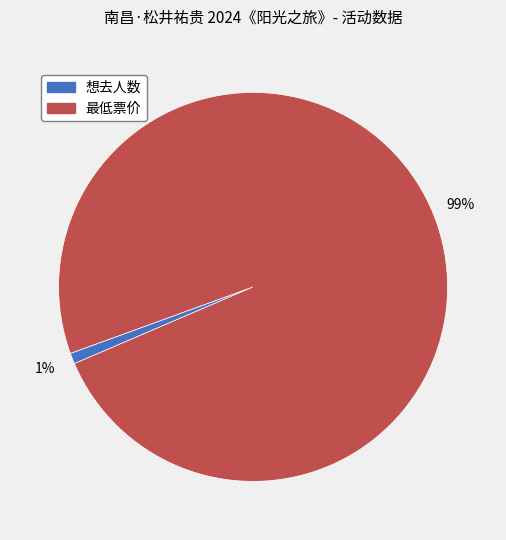

Is the sum of 最低票价 and 想去人数 greater than half?

Yes